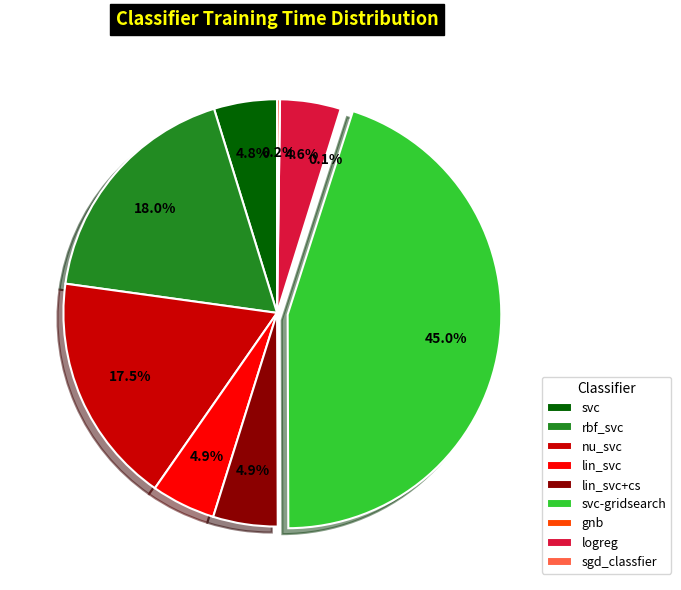

Is there a majority slice in this chart?

No